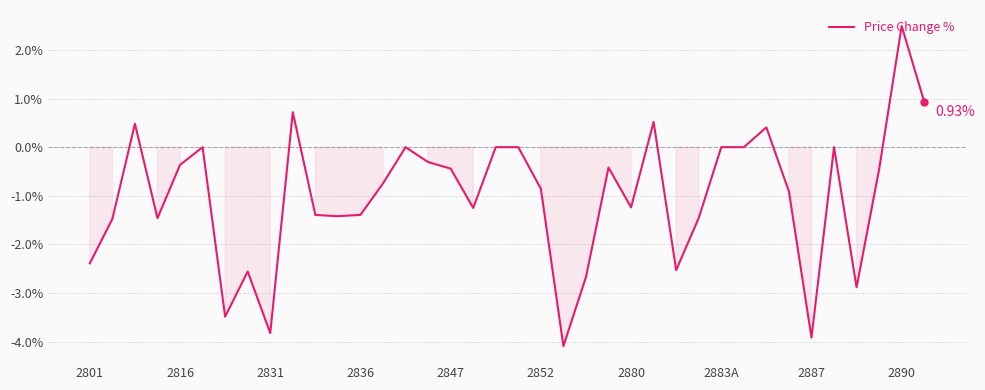

What is the difference between the maximum and minimum values?

6.6